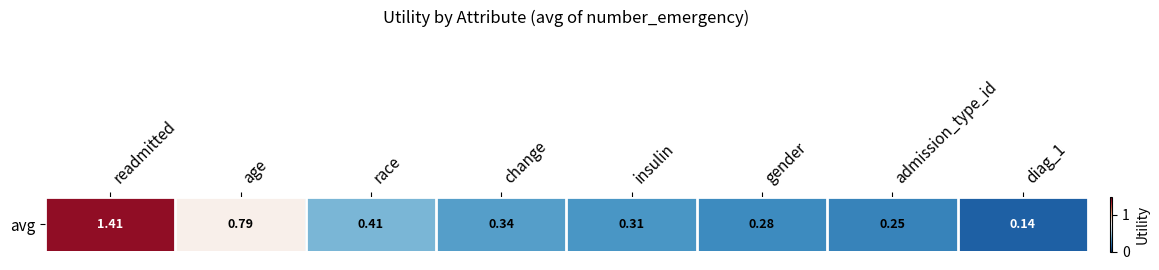

Which has a higher value, change or race?

race